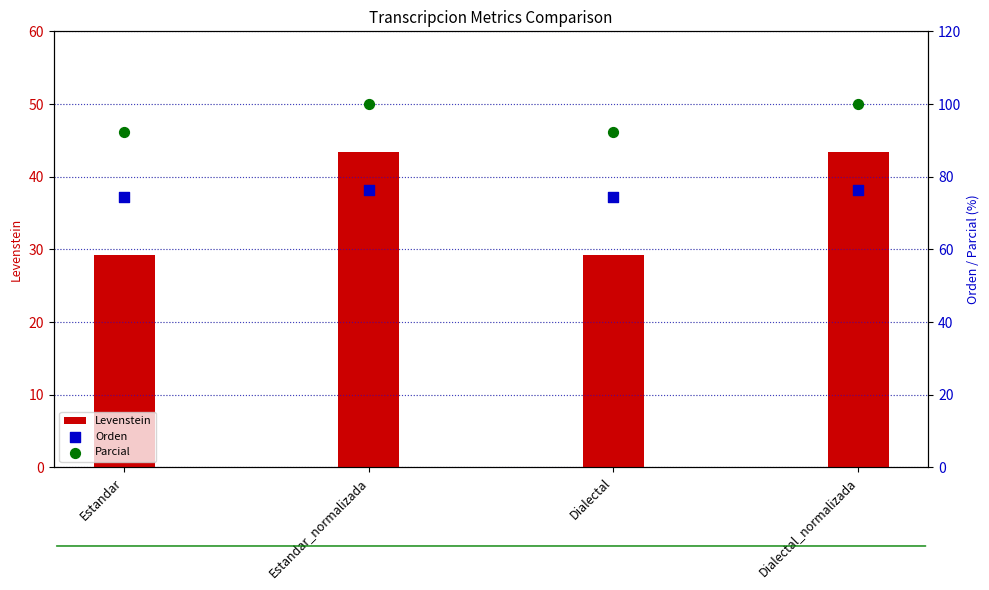

At which category is the sum across all series the highest?

Estandar_normalizada